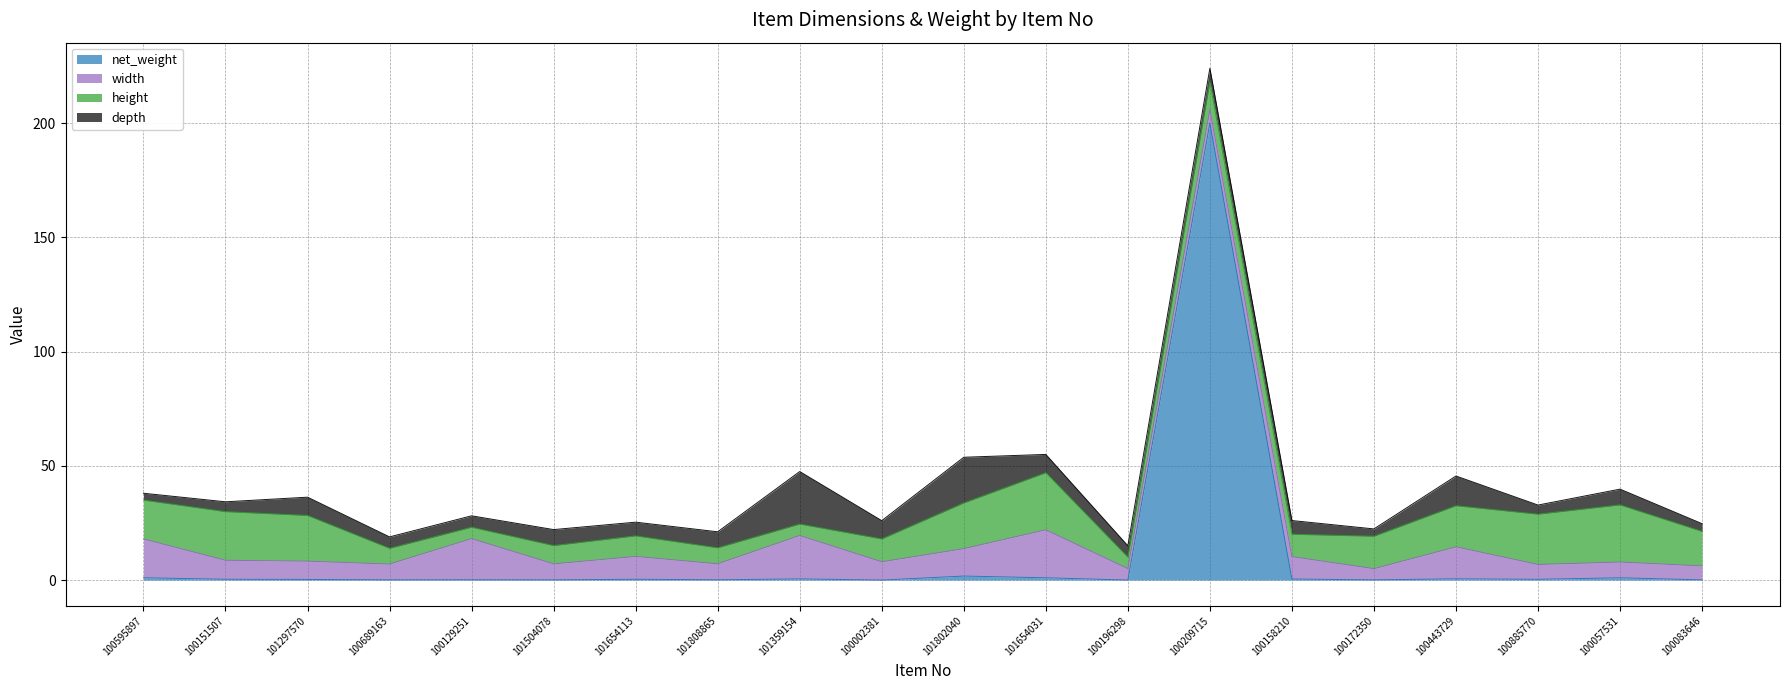

How many data points in width are above 8?

9